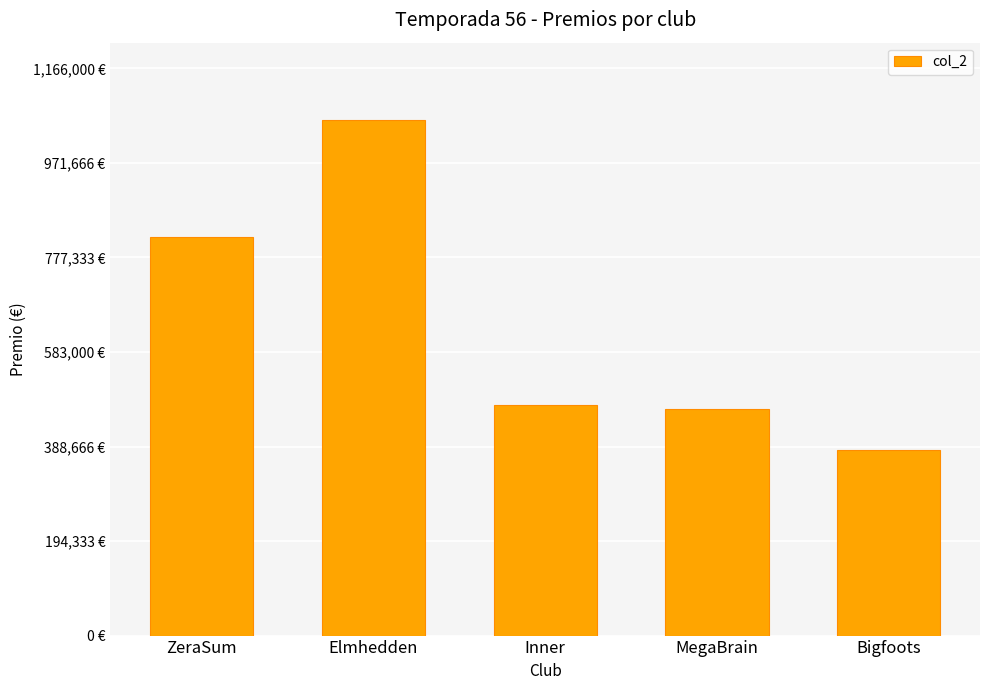

What is the label of the 2nd bar from the right?

MegaBrain